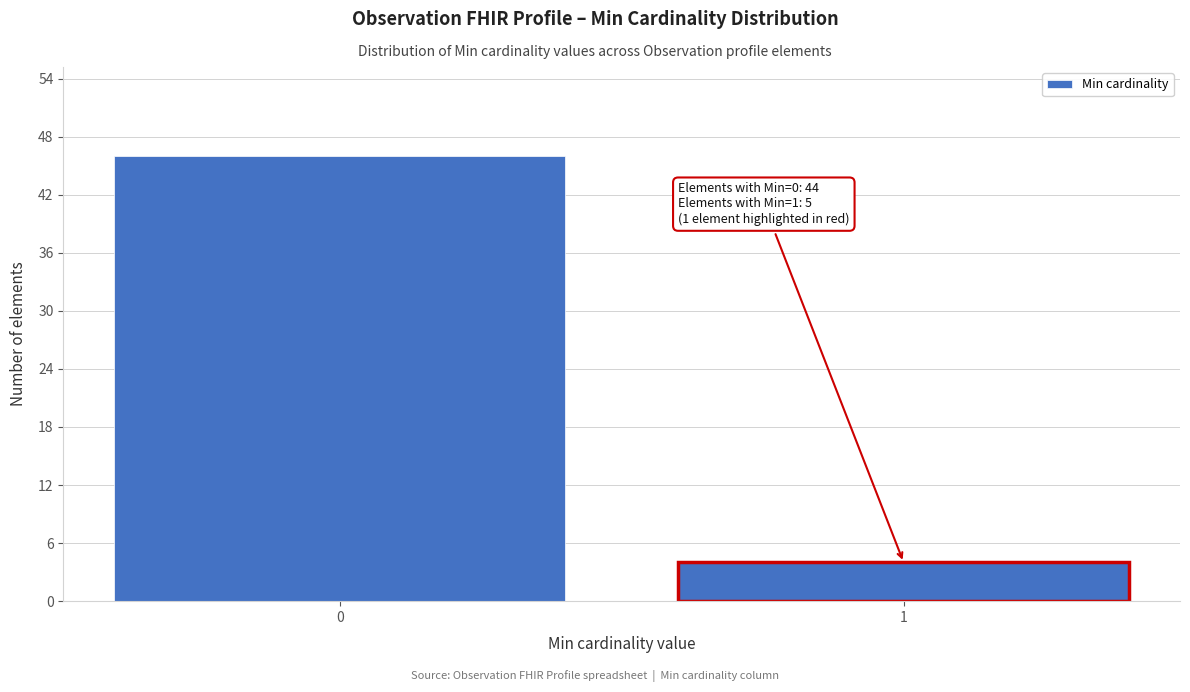

Reading right to left, what are all the values shown in this chart?

1=4	0=46